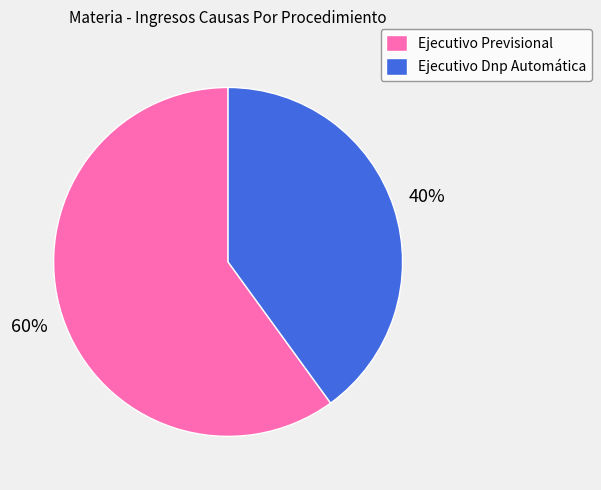

Which slice is the smallest?

Ejecutivo Dnp Automática